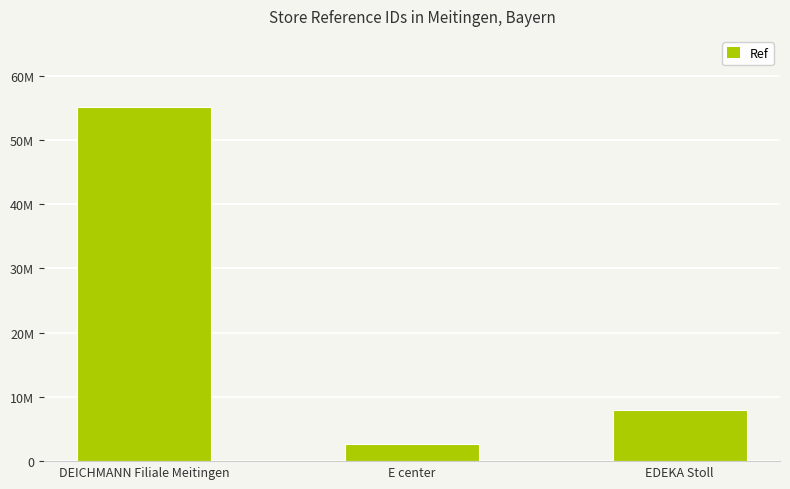

Does the chart contain any negative values?

No